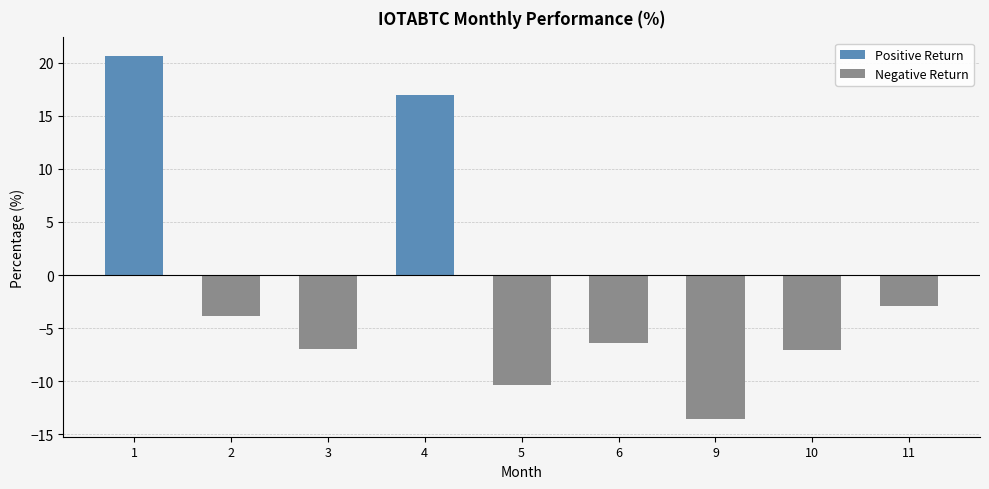

Is it true that Positive Return equals 7.4 at 4?

False